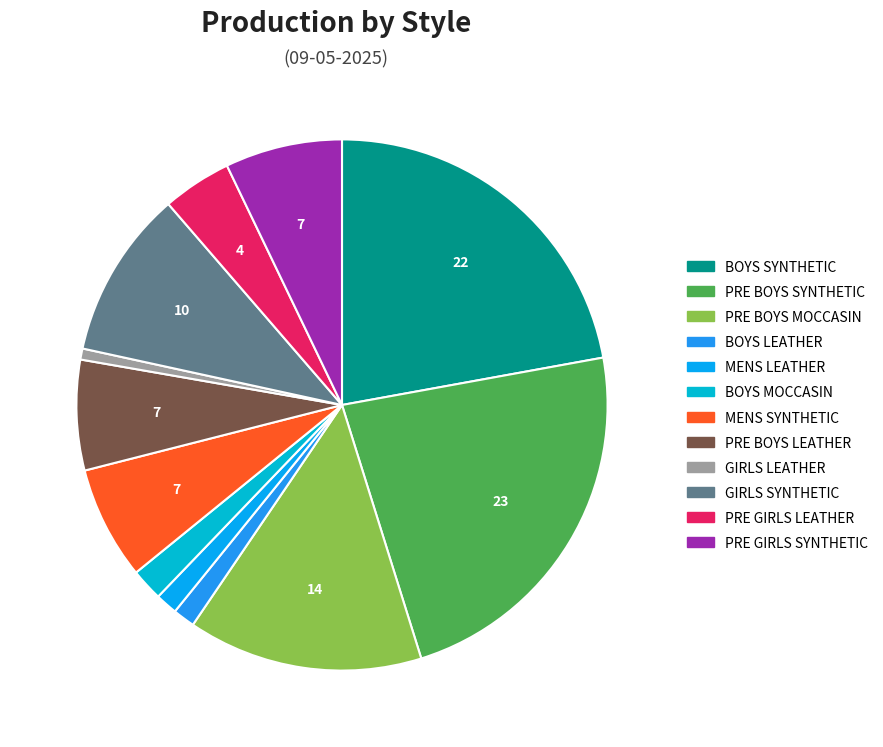

How many slices are in this pie chart?

12